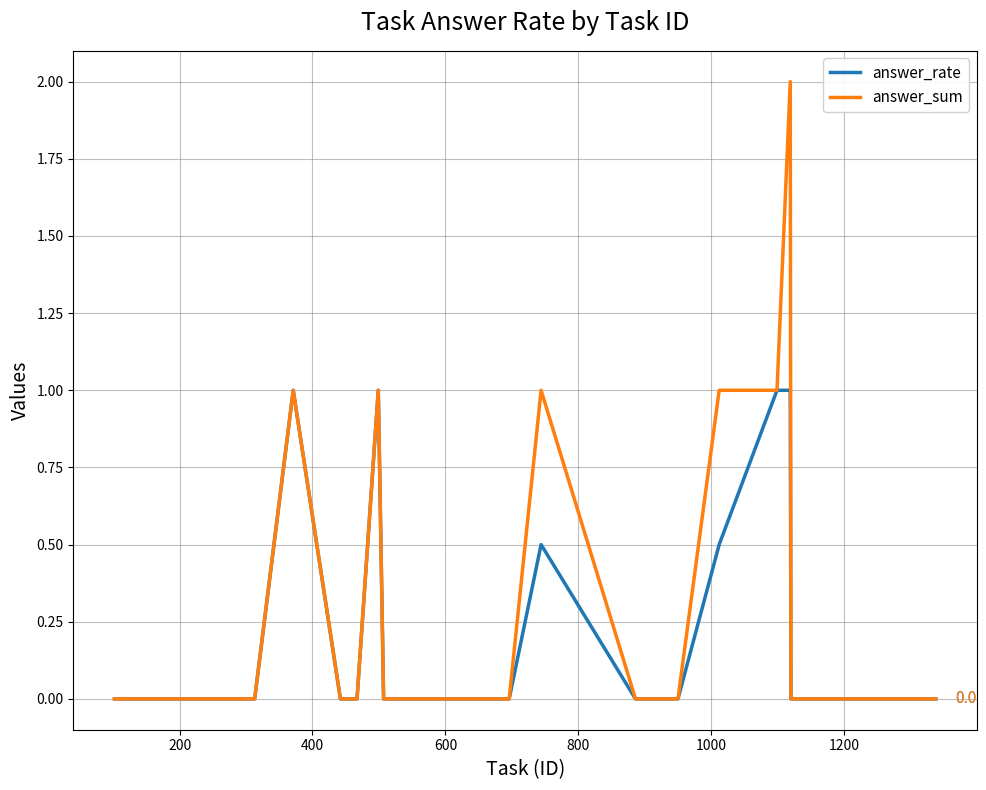

How many answer_rate values are between 0 and 1?

20